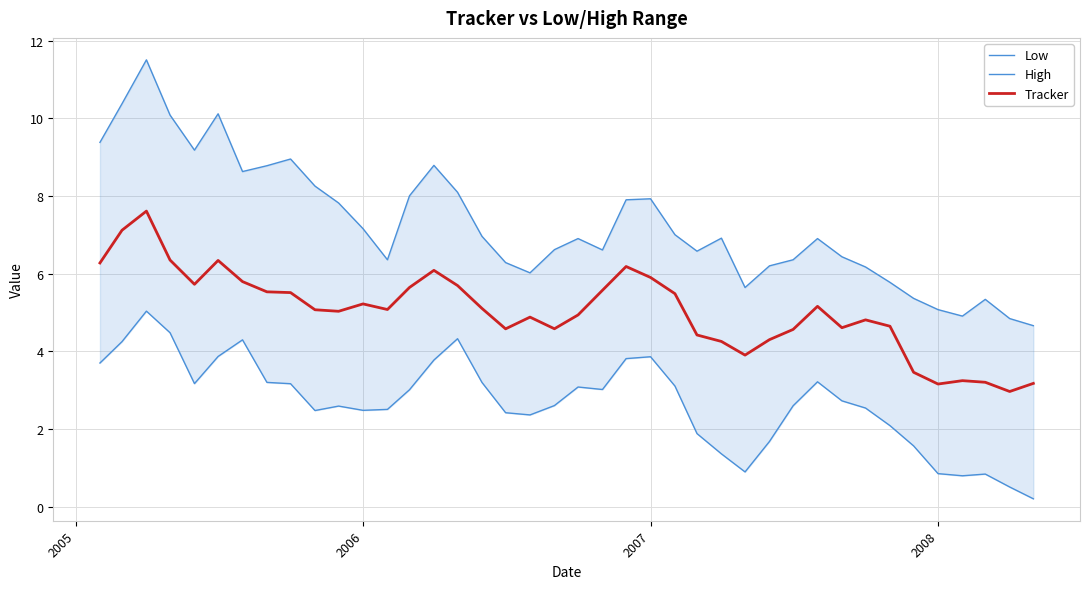

Rank the series by their average value, from lowest to highest.

Low, Tracker, High